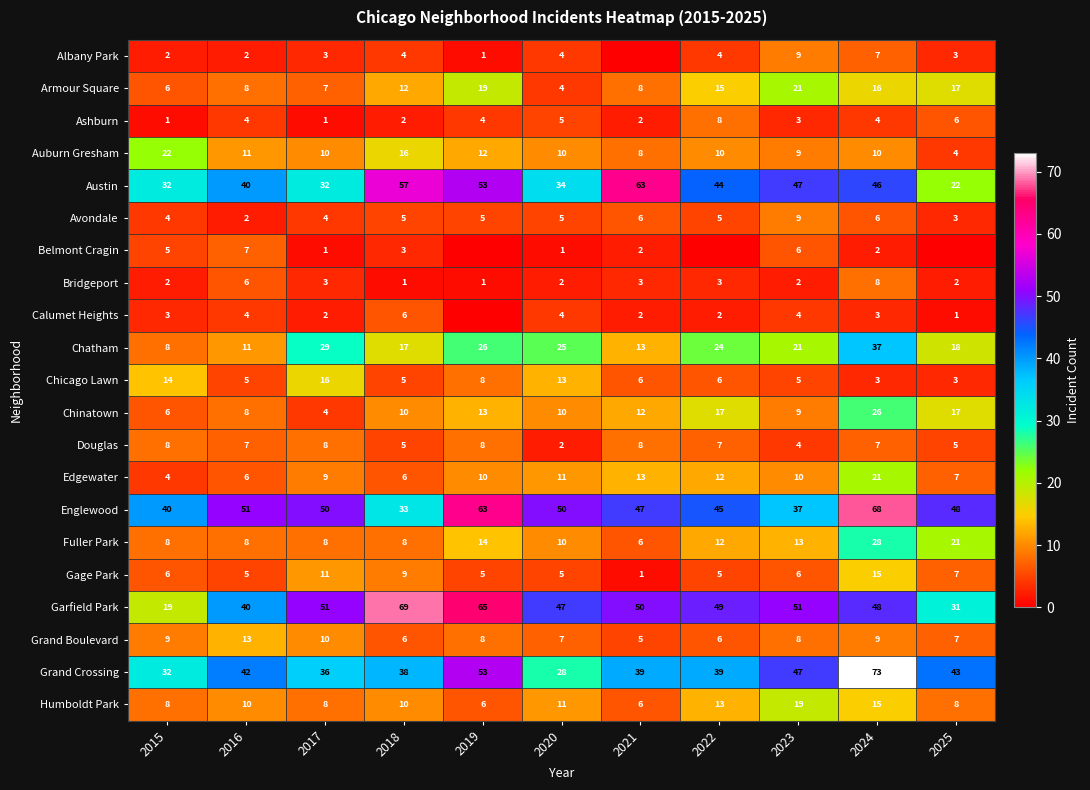

Which category has the lowest value in the Englewood series?

2018